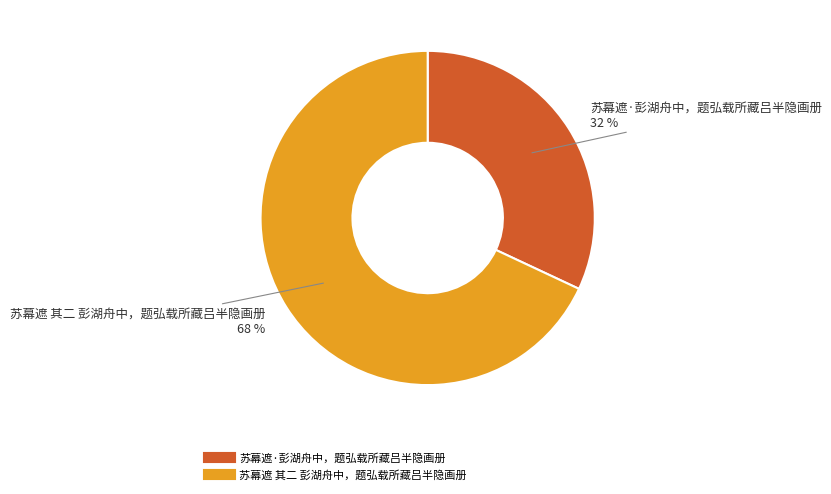

To the nearest percent, what is the average slice percentage?

50%